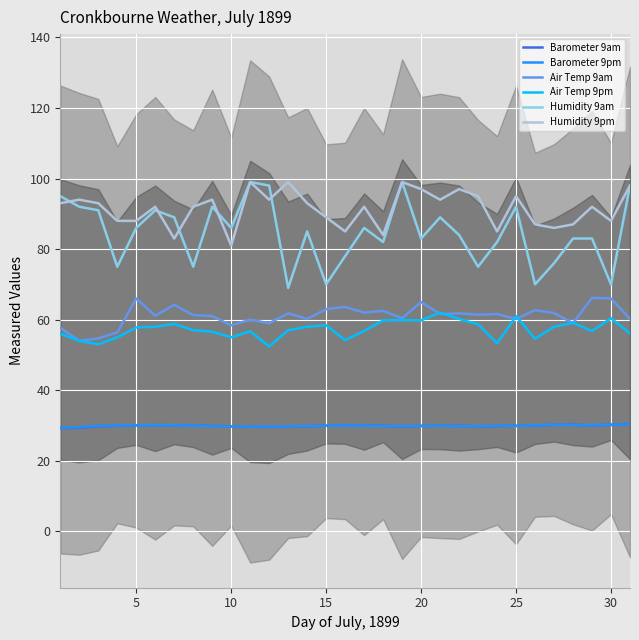

True or false: Air Temp 9pm and Humidity 9am intersect in this chart.

False